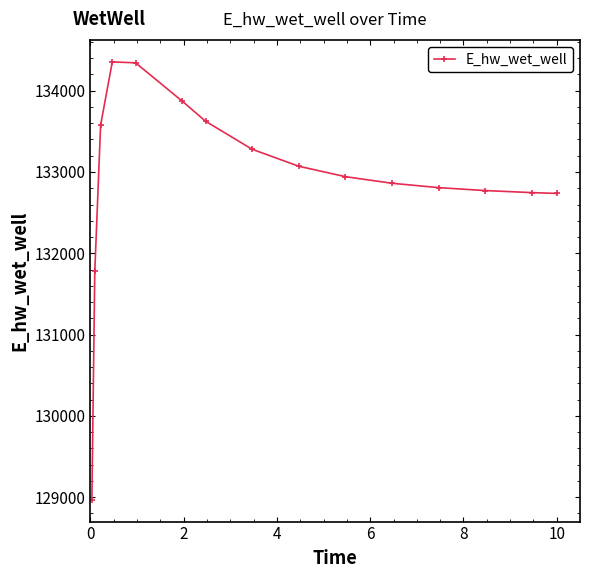

What is the difference between the maximum and minimum values?

5386.0